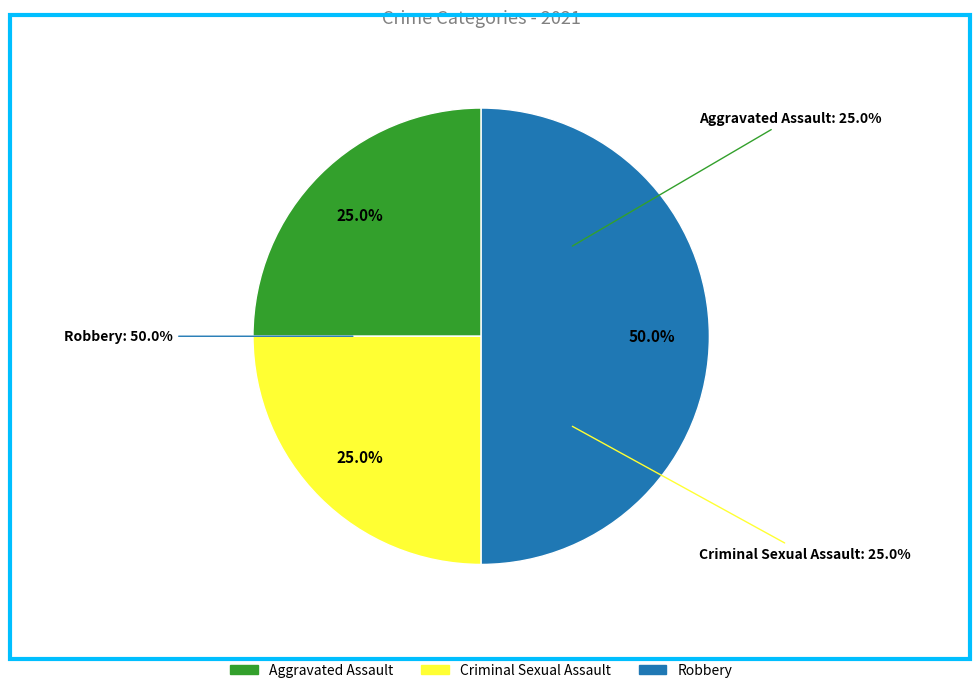

To the nearest percent, what percentage of the pie is Criminal Sexual Assault?

25%